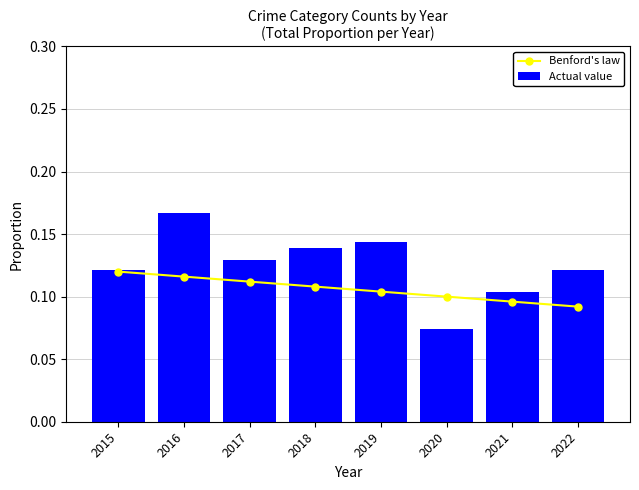

Reading left to right, extract all data points from this chart.

Benford's law: 2015=0.1	2016=0.1	2017=0.1	2018=0.1	2019=0.1	2020=0.1	2021=0.1	2022=0.1
Actual value: 2015=0.1	2016=0.2	2017=0.1	2018=0.1	2019=0.1	2020=0.1	2021=0.1	2022=0.1